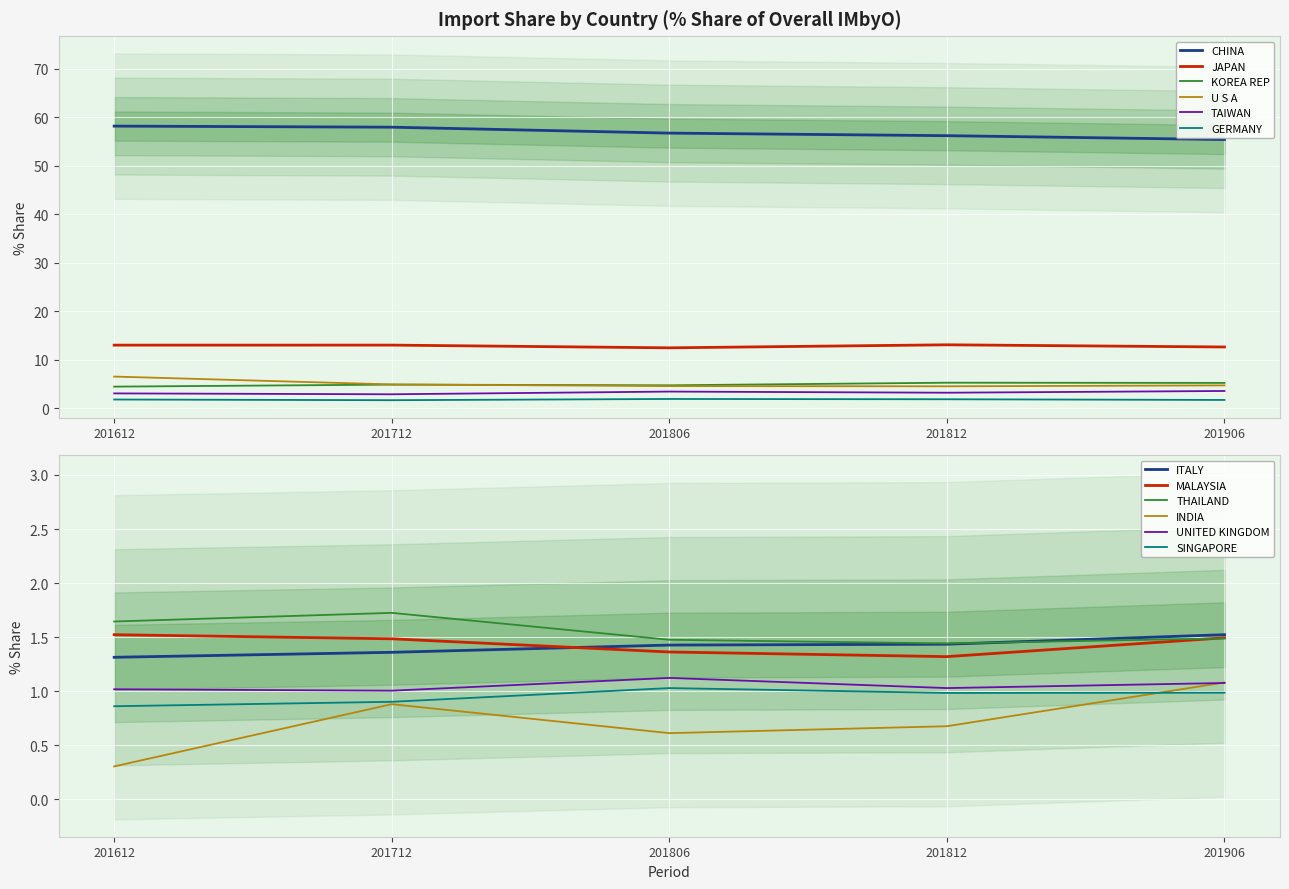

Where do % Share 201906 and % Share 201712 first cross each other?

JAPAN and KOREA REP